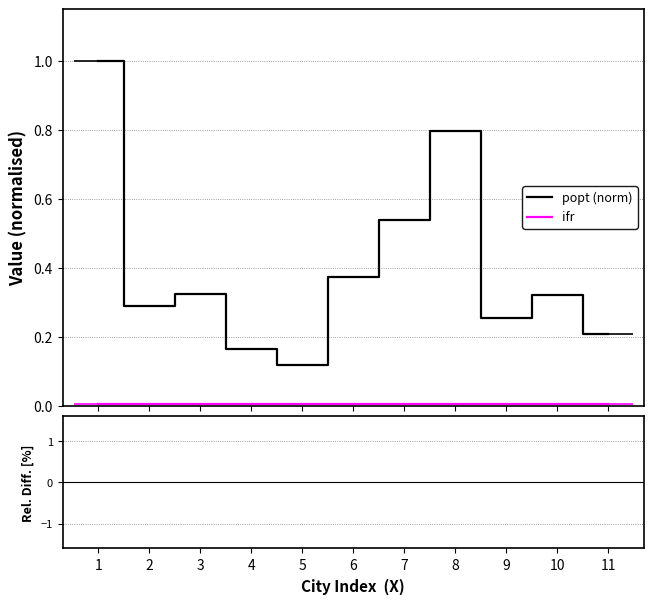

Which series has the widest spread of values?

ifr vs popt